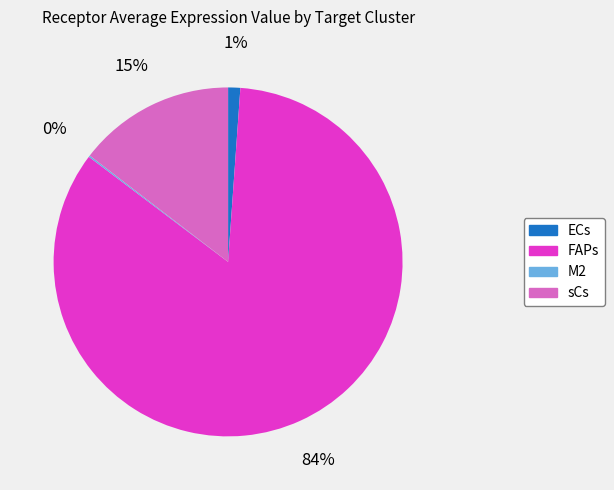

To the nearest percent, what portion does ECs represent?

1%